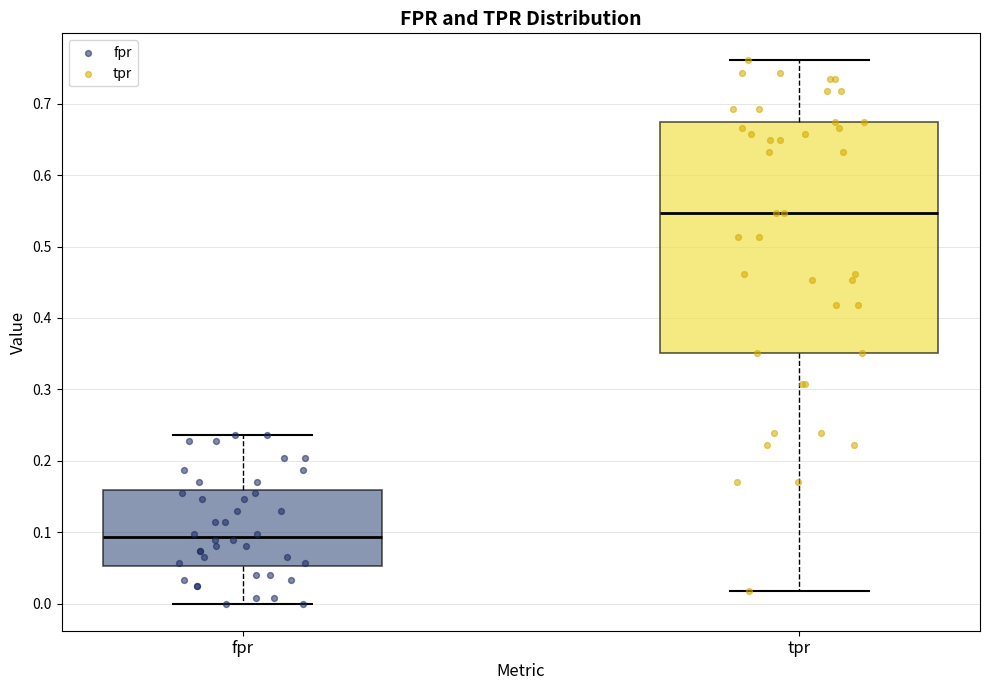

Reading left to right, transcribe this box plot: for each box, give where its median line is, the range the box spans, and where its two whiskers end, as read against the y-axis. The values are not printed on the chart, so give them approximately, as read against the axis.

fpr: median 0.09, box 0.05 to 0.16, whiskers 0.00 to 0.24
tpr: median 0.55, box 0.35 to 0.68, whiskers 0.02 to 0.76